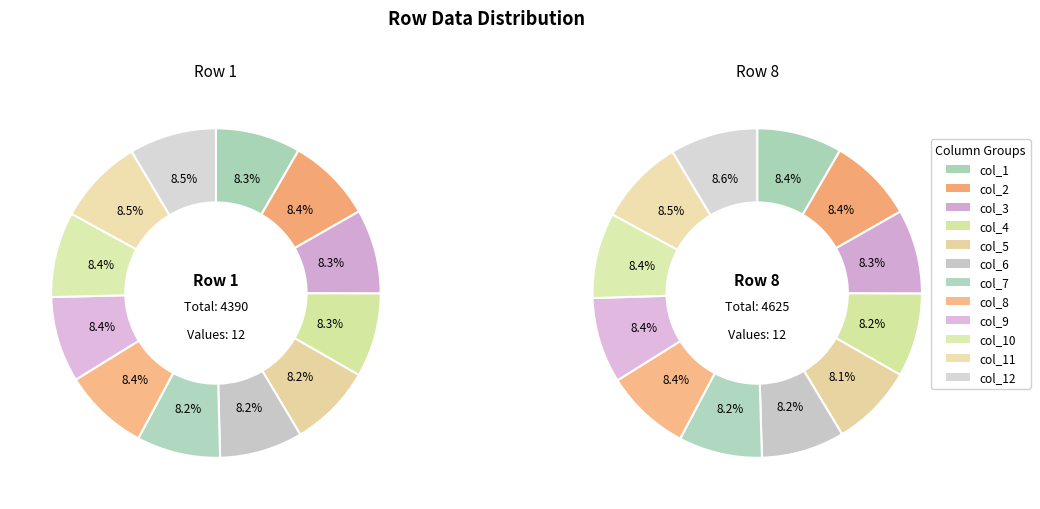

To the nearest percent, what is the combined percentage of col_8 and col_6?

17%